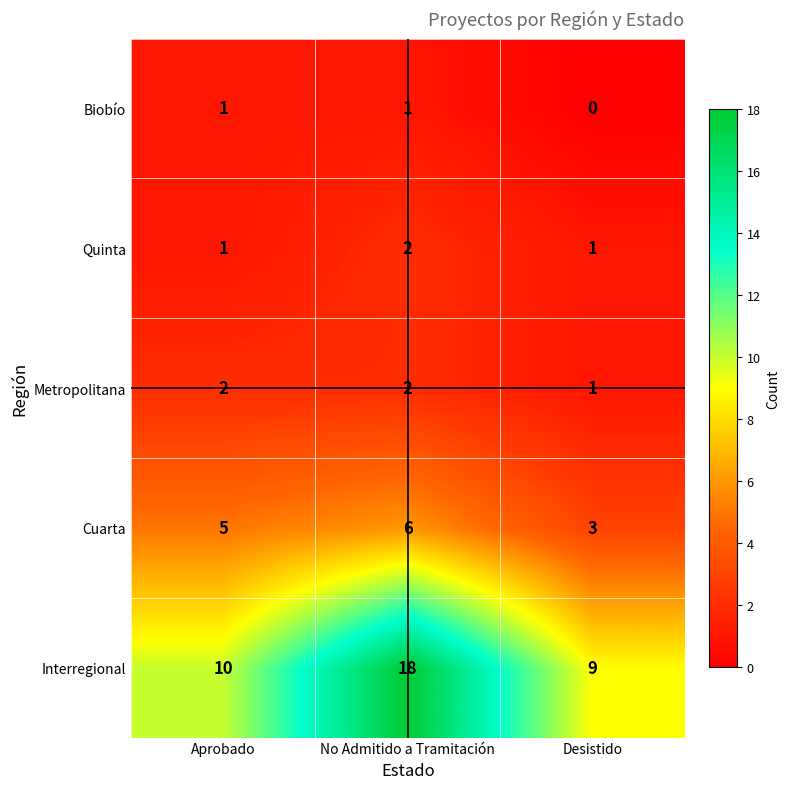

Rank the categories by Interregional value from highest to lowest.

No Admitido a Tramitación, Aprobado, Desistido